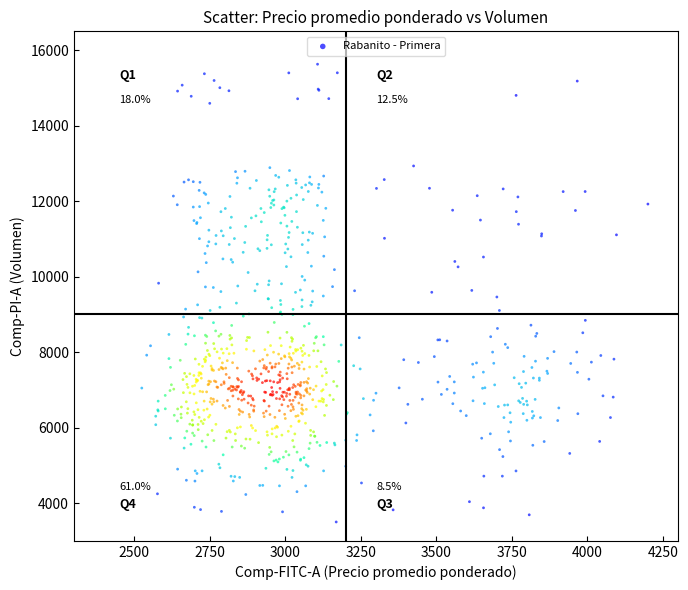

What is the range of Y values (max minus min)?

12129.1